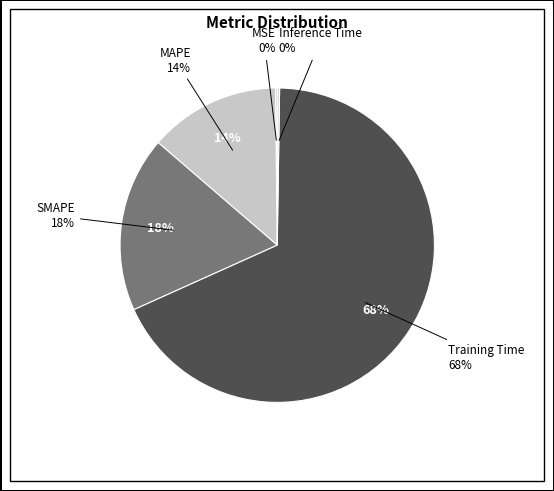

To the nearest percent, what is the difference between the largest and smallest slice percentages?

68%